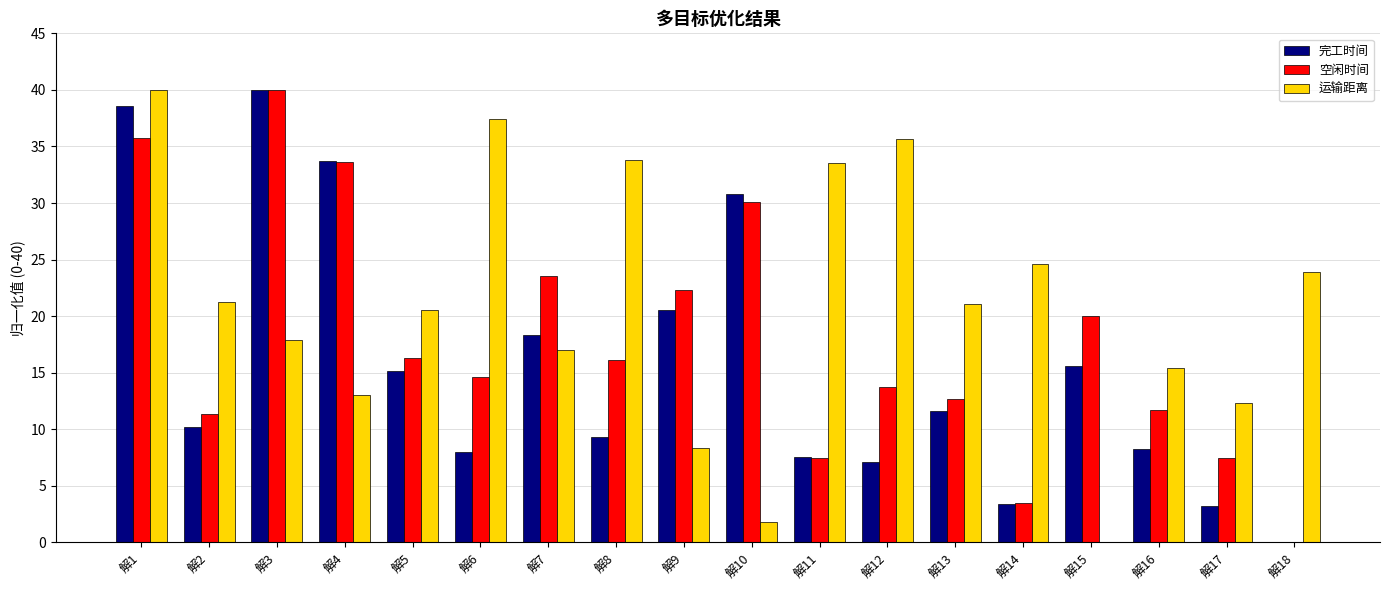

Which series has the largest total across all categories?

运输距离